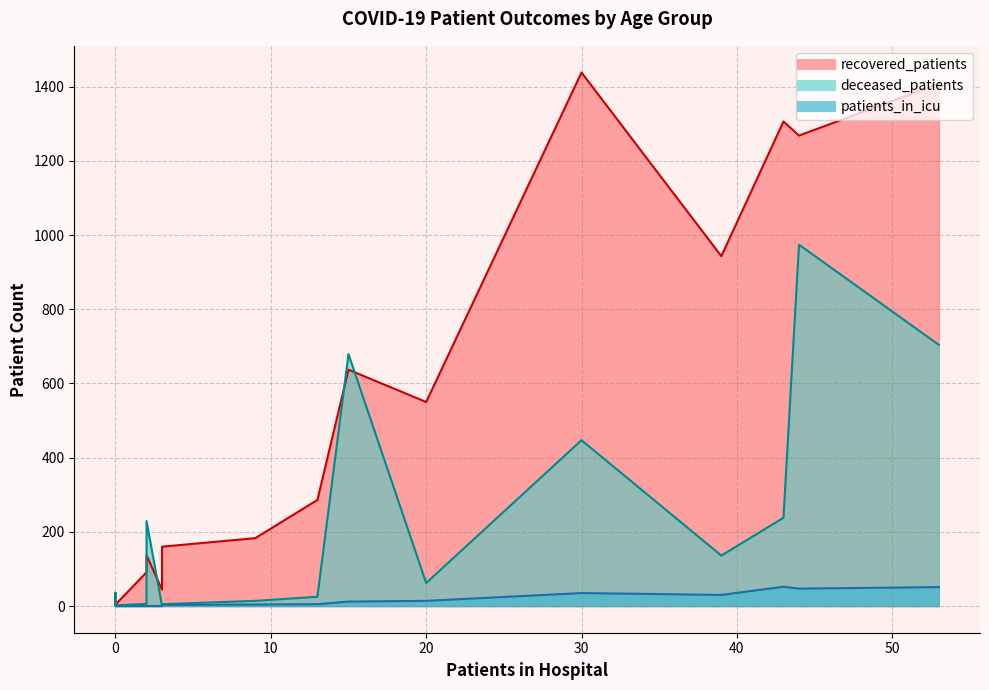

What is the sum of all recovered_patients values?

8490